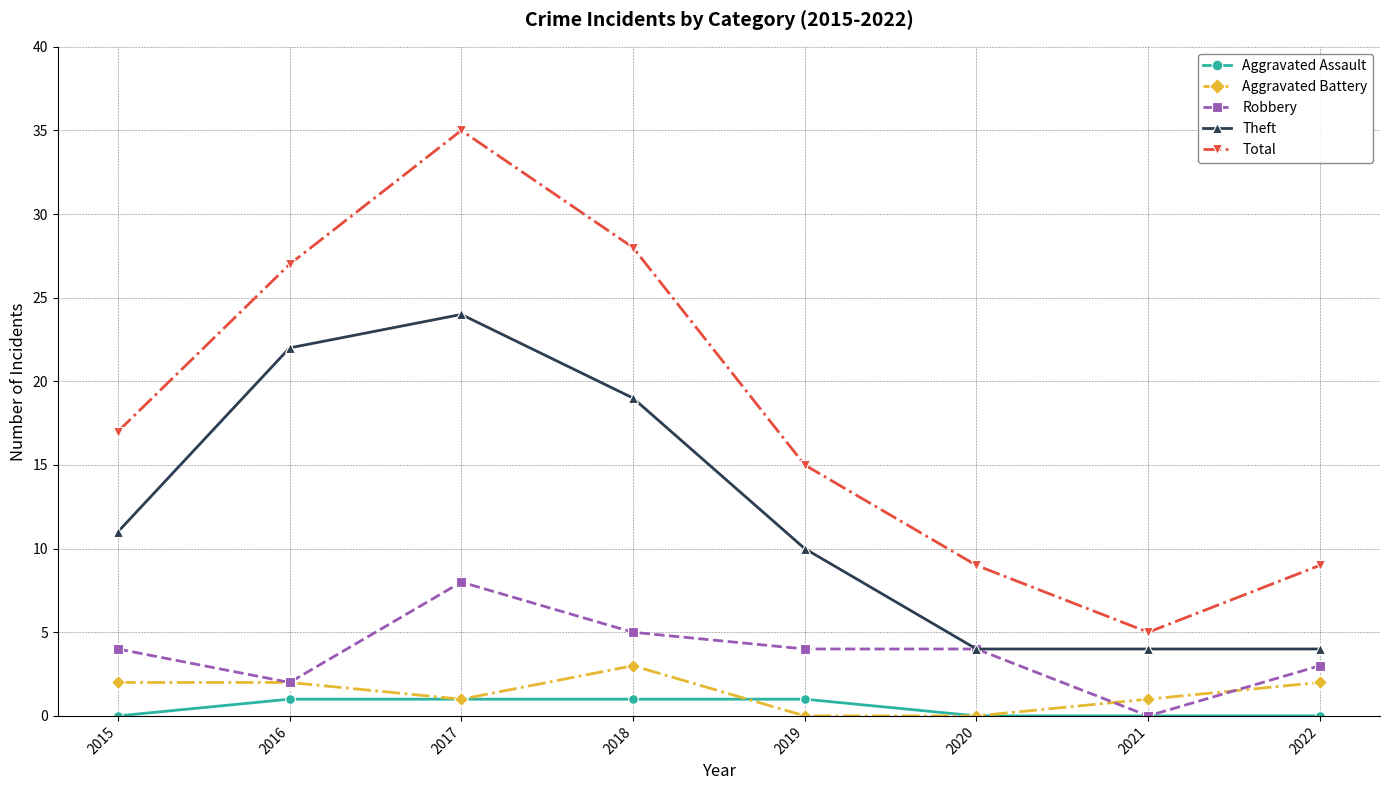

At which category does Robbery reach its first local valley?

2016